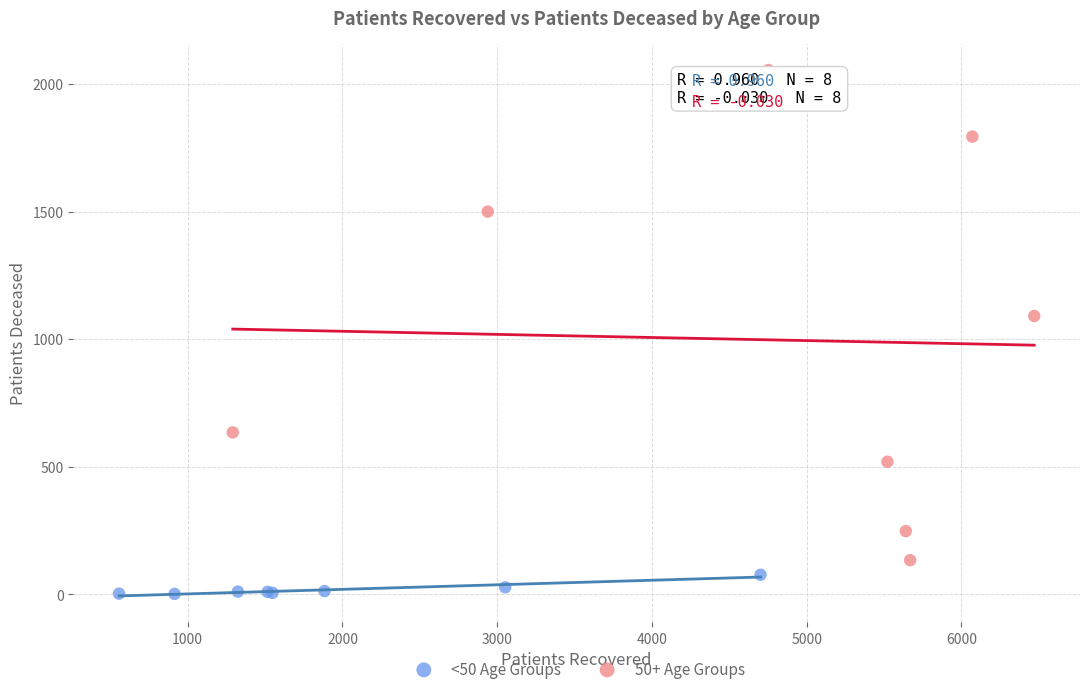

Which series has the widest spread of Y values?

50+ Age Groups